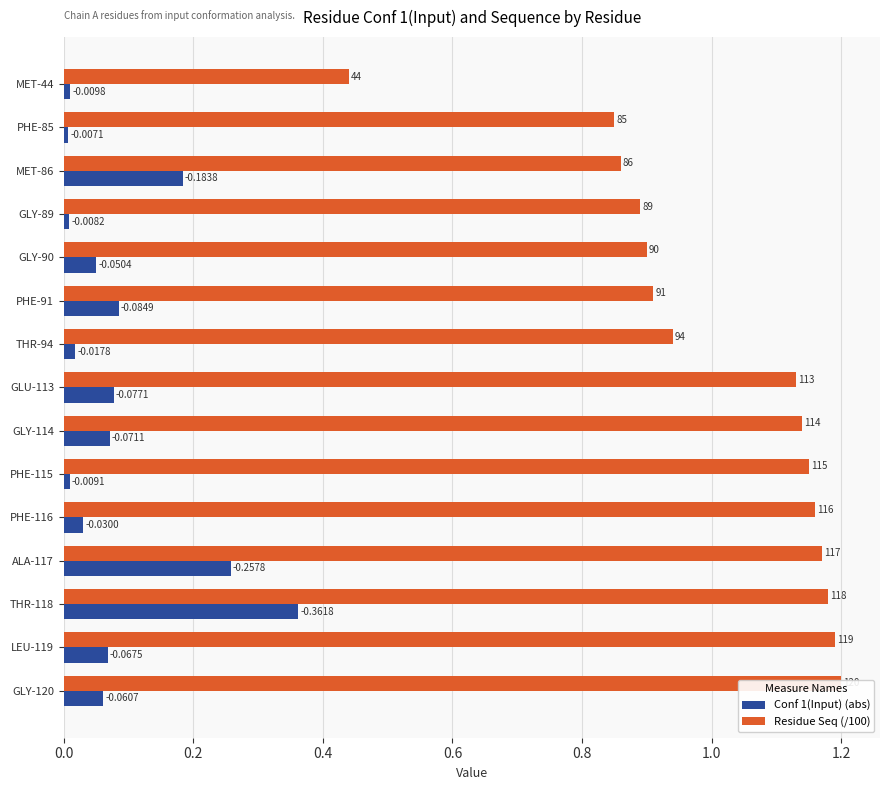

The Conf 1(Input) (abs) series shows 0.0 at MET-44. True or false?

True